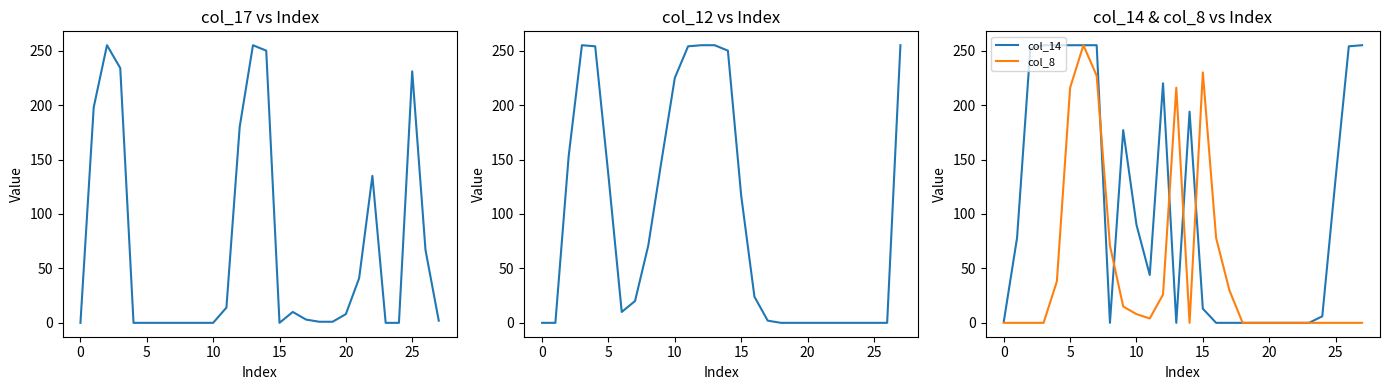

What is the spread (max minus min) of values at 16?

78